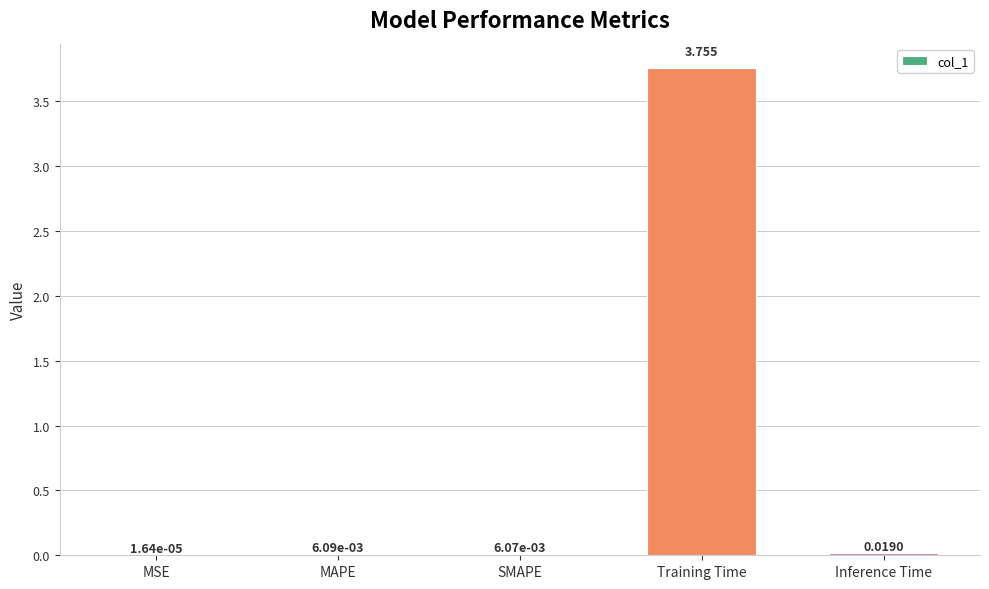

Which has a higher value, MAPE or MSE?

MAPE